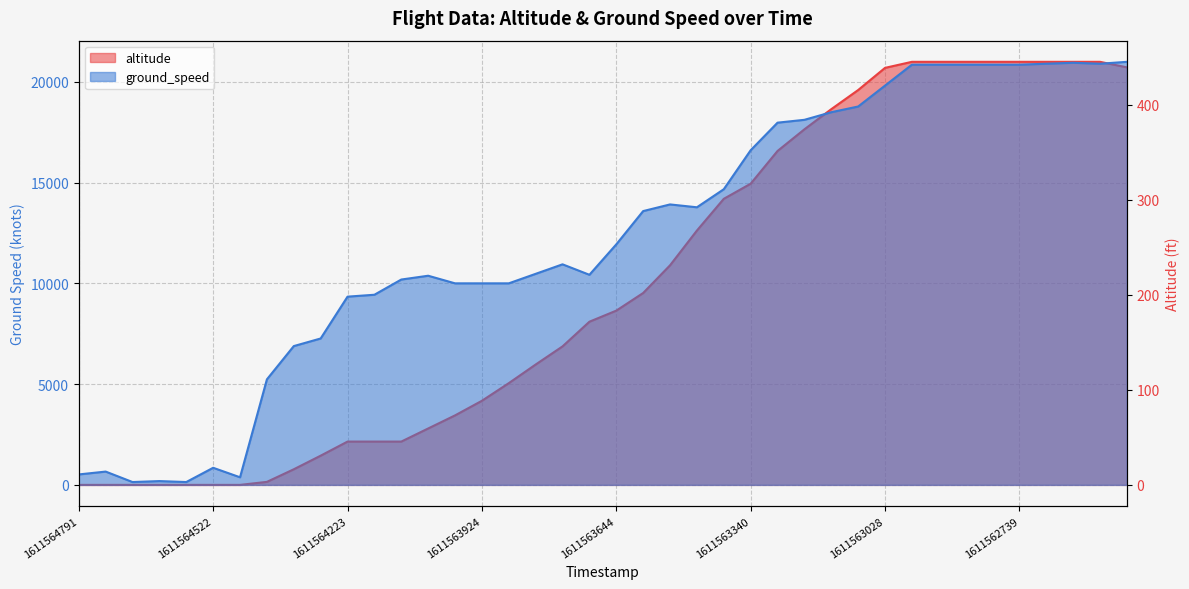

The value of altitude at 1611563528 is 6604. True or false?

False